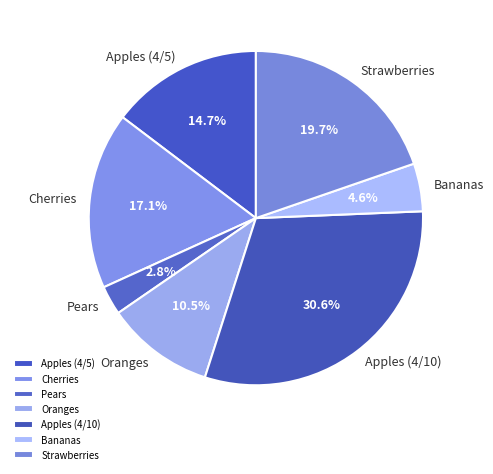

Count the number of slices in the pie.

7